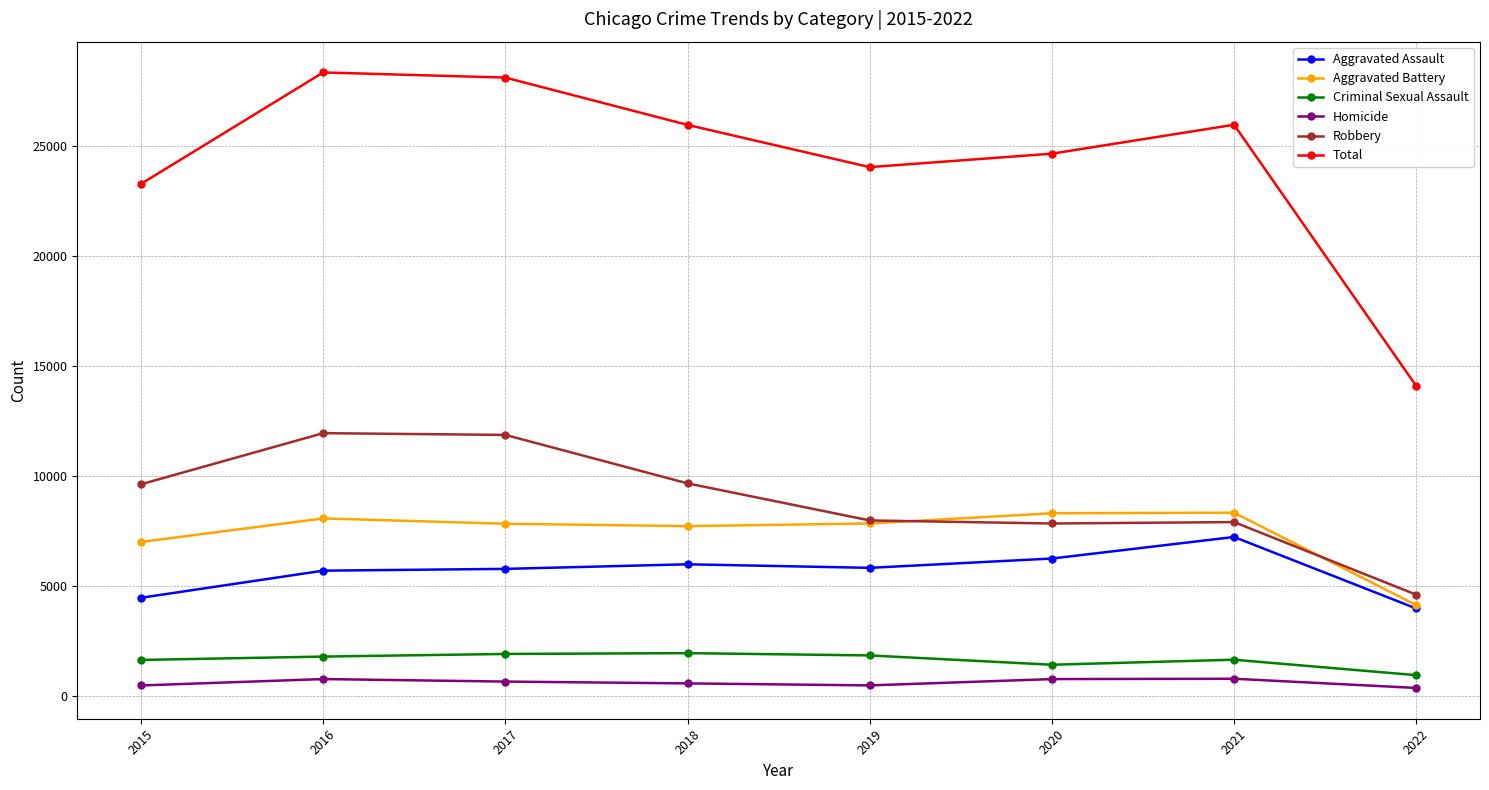

Which series has the largest total across all categories?

Total